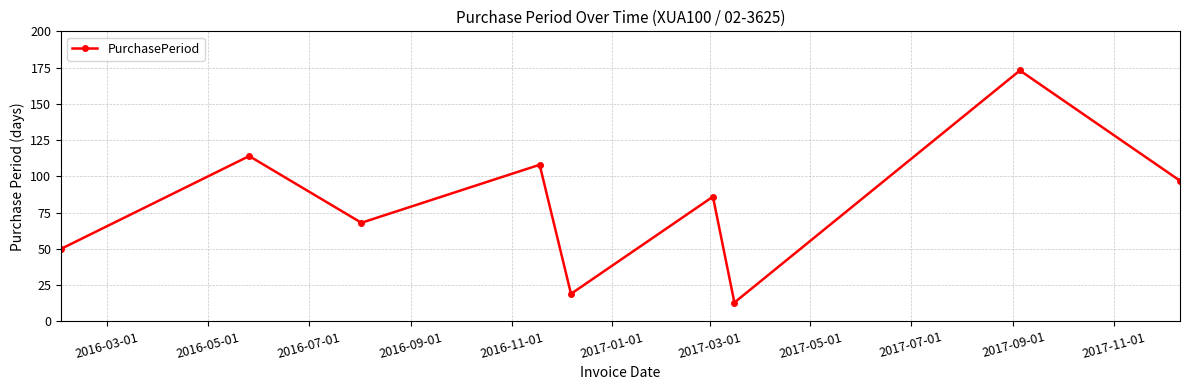

What is the difference between the maximum and minimum values?

160